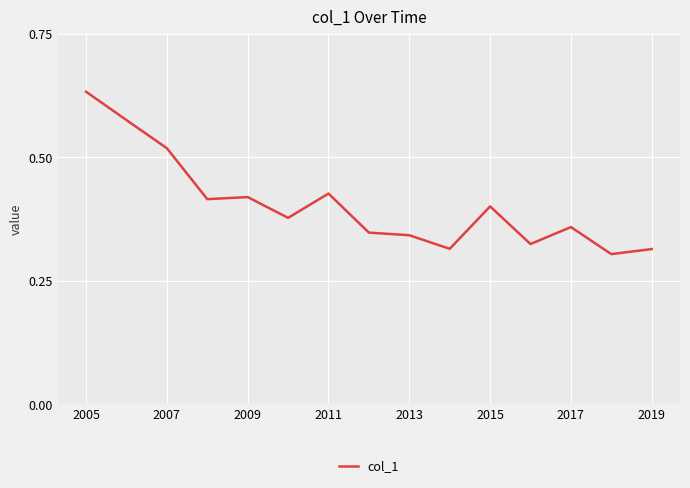

What is the value of the 8th point from the left?

0.3